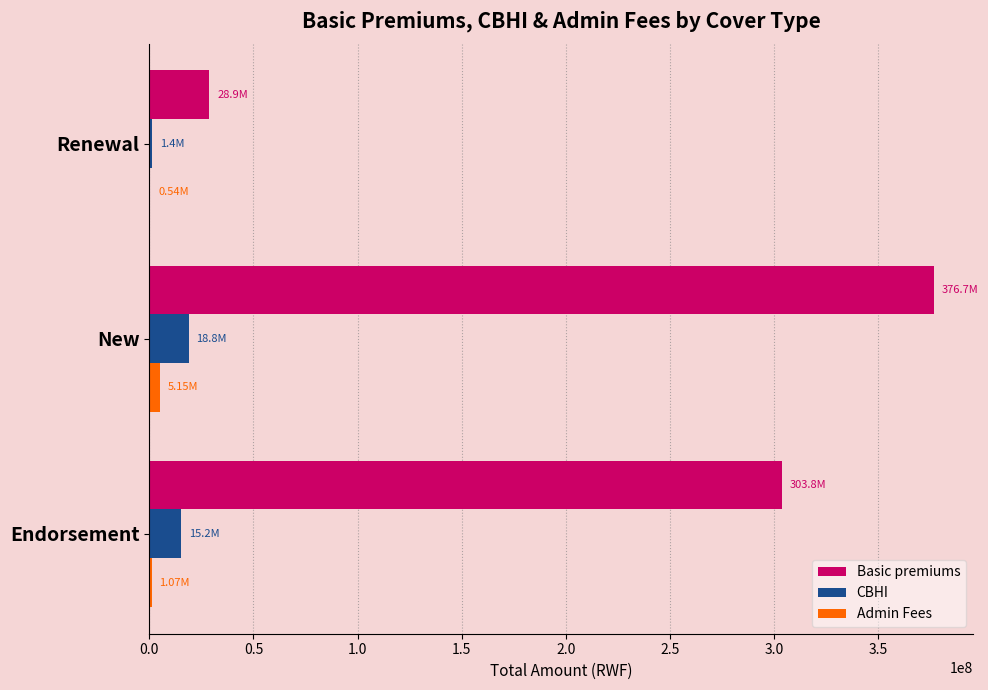

Between New and Renewal, which series saw the biggest shift?

Basic premiums